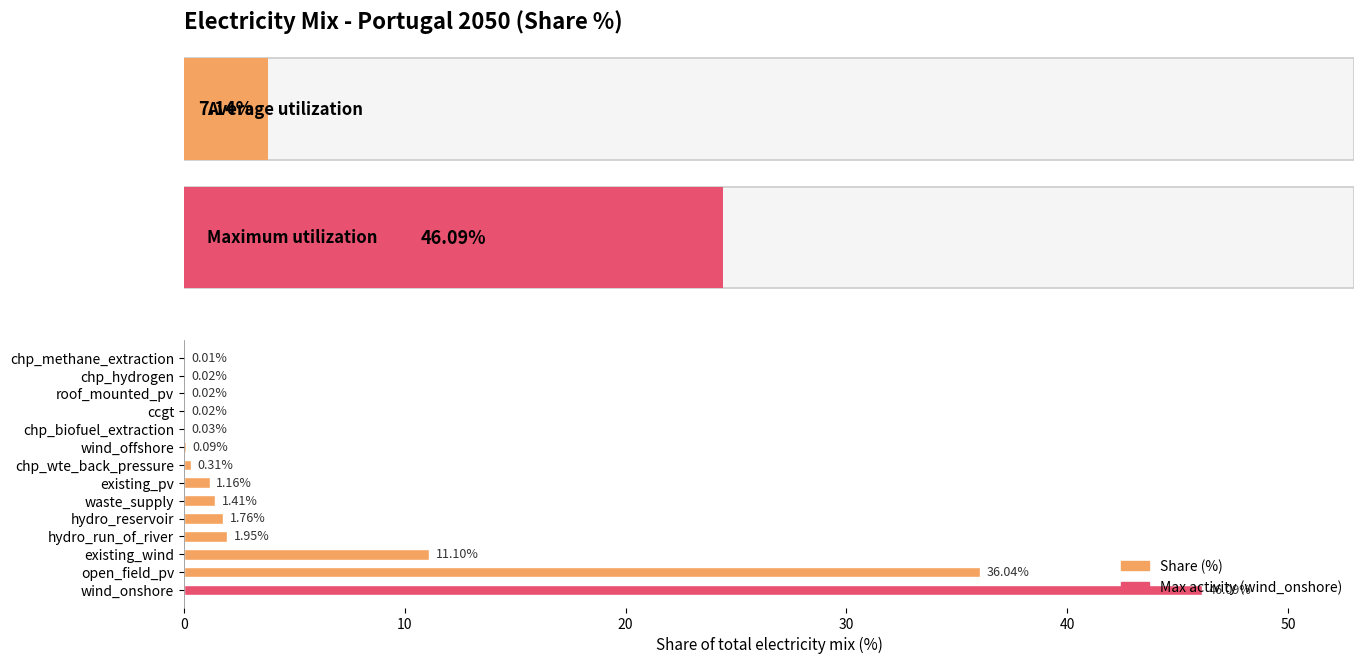

How many data points are less than 1?

7